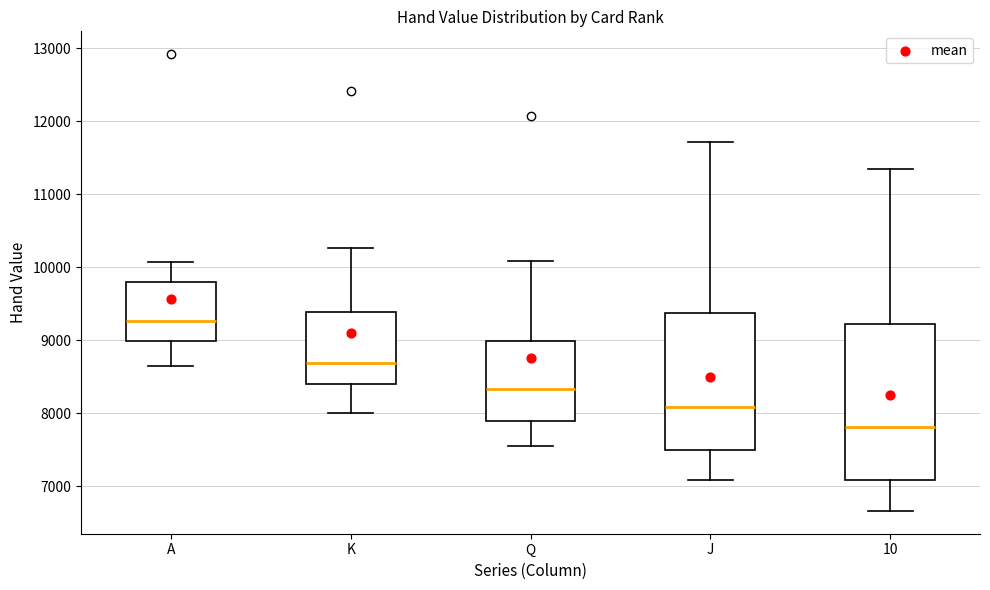

Which box is the tallest, from its lower edge to its upper edge?

10